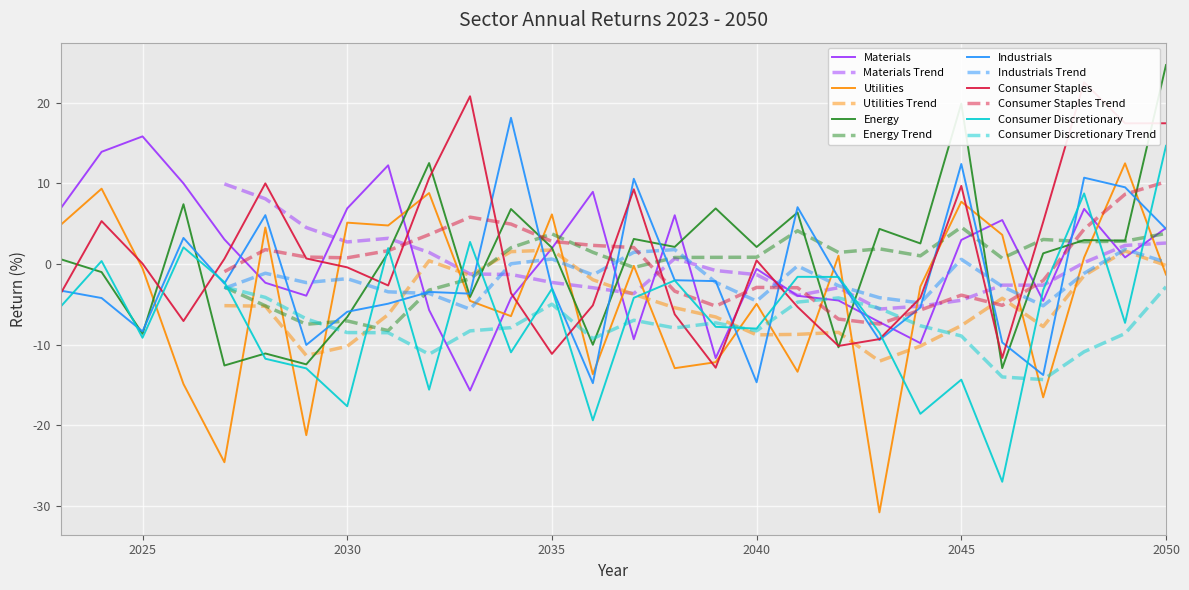

What is the value of the Utilities point at the 9th from the left?

4.8